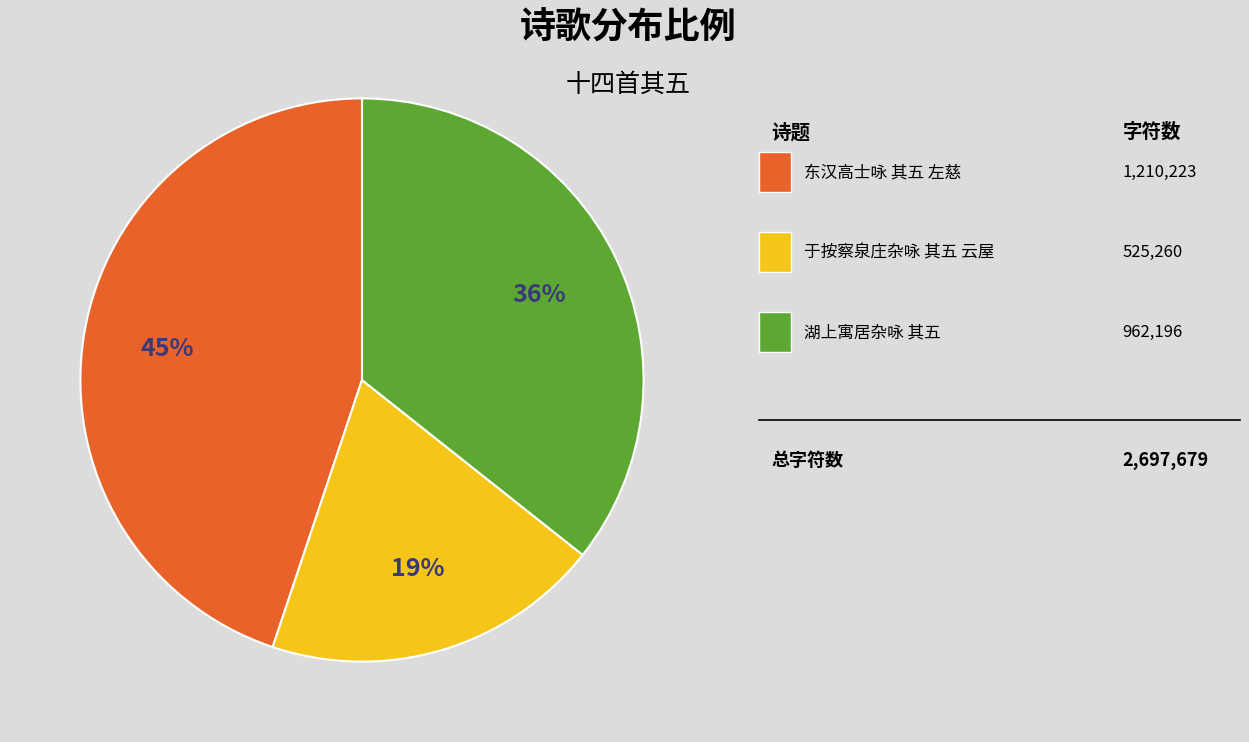

Is there a majority slice in this chart?

No